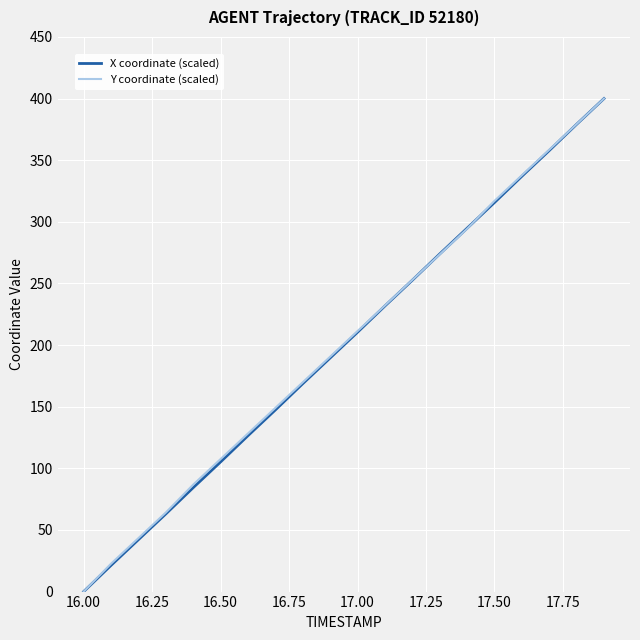

What is the maximum value for Y coordinate (scaled)?

400.0